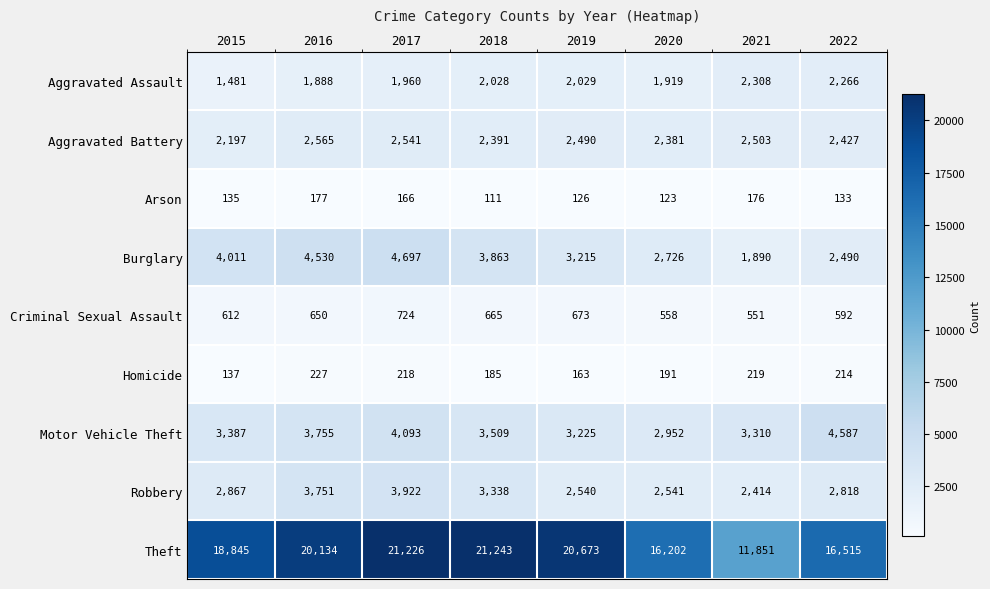

What is the difference between the Arson values at 2021 and 2017?

10